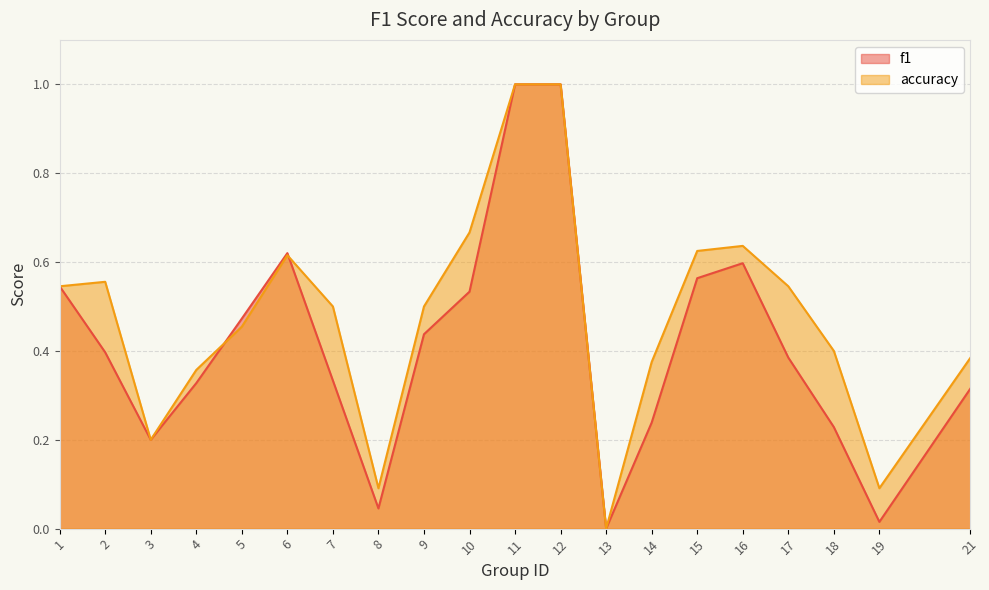

At which label is accuracy closest to 0?

13